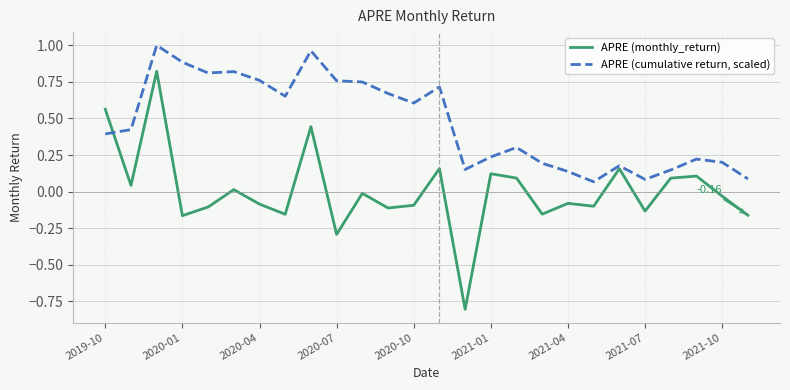

What is the lowest value of the APRE (monthly_return) series?

-0.8